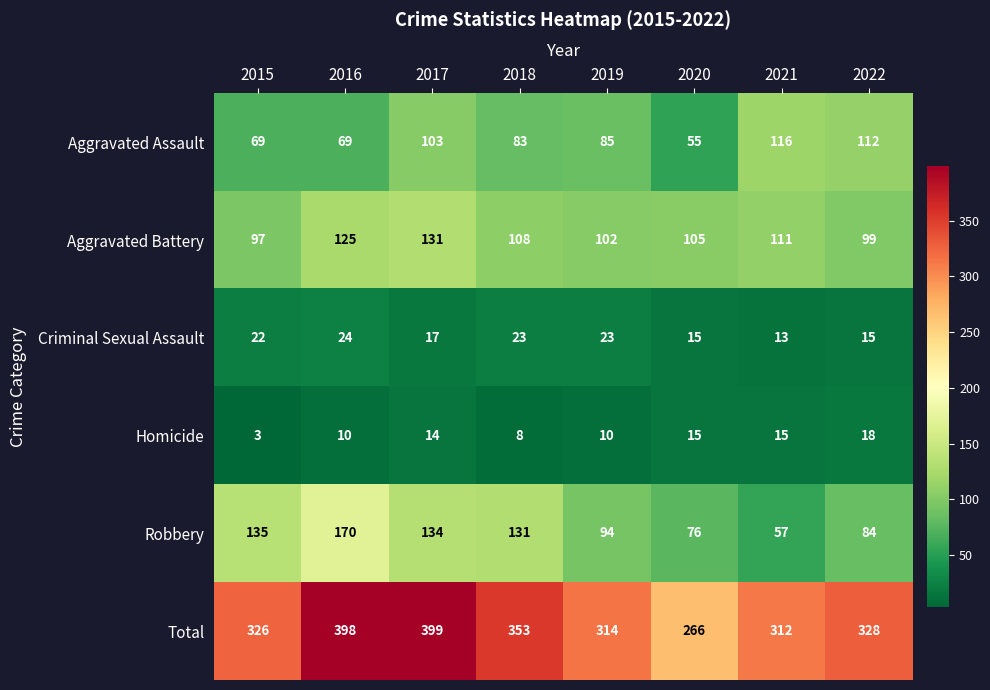

What is the difference between the Criminal Sexual Assault values at 2017 and 2021?

4